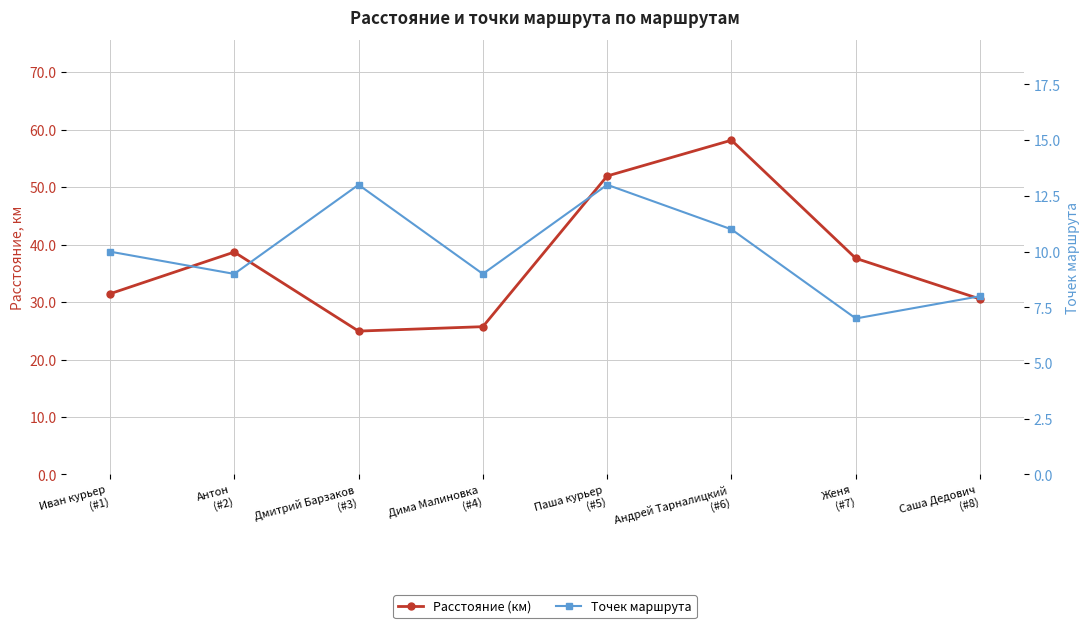

Where does the Точек маршрута series first go above 10?

Дмитрий Барзаков
(#3)